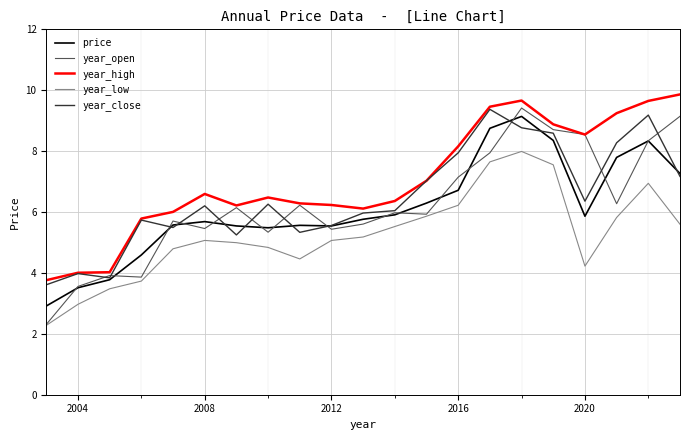

True or false: price and year_low cross at least once.

False